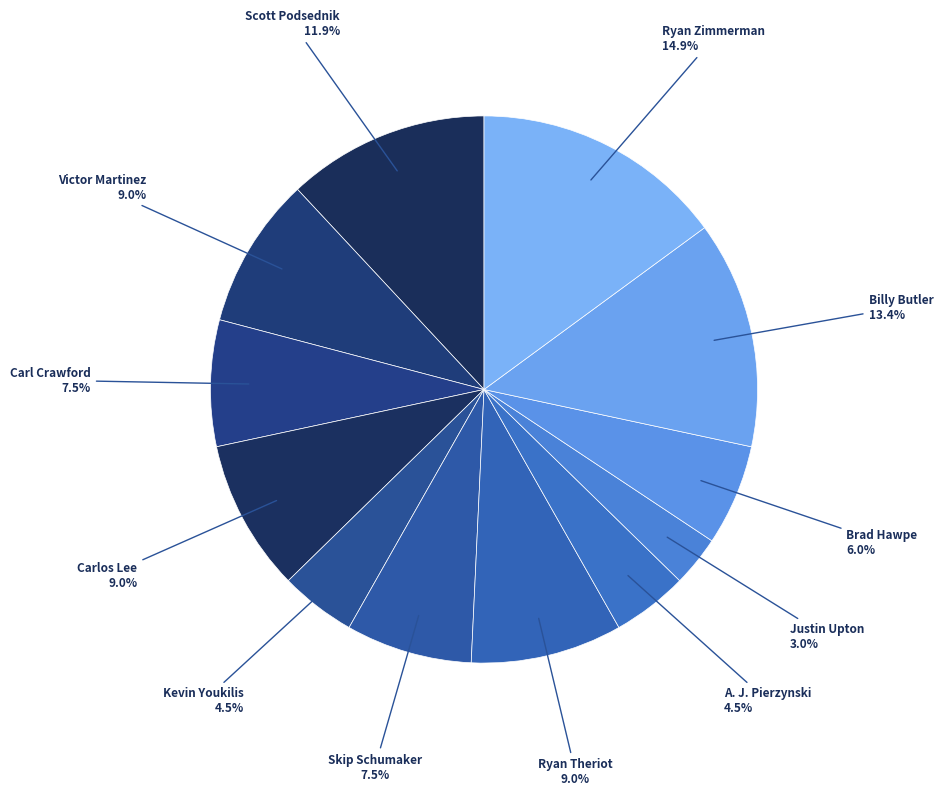

The Brad Hawpe slice represents 6% of the pie. True or false?

True